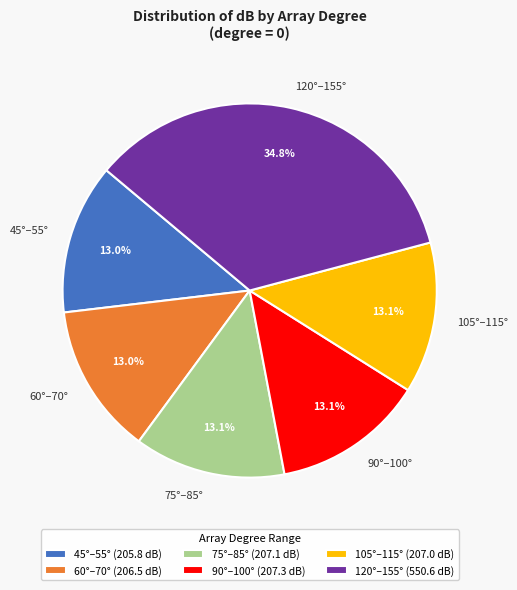

Does any single category account for the majority?

No